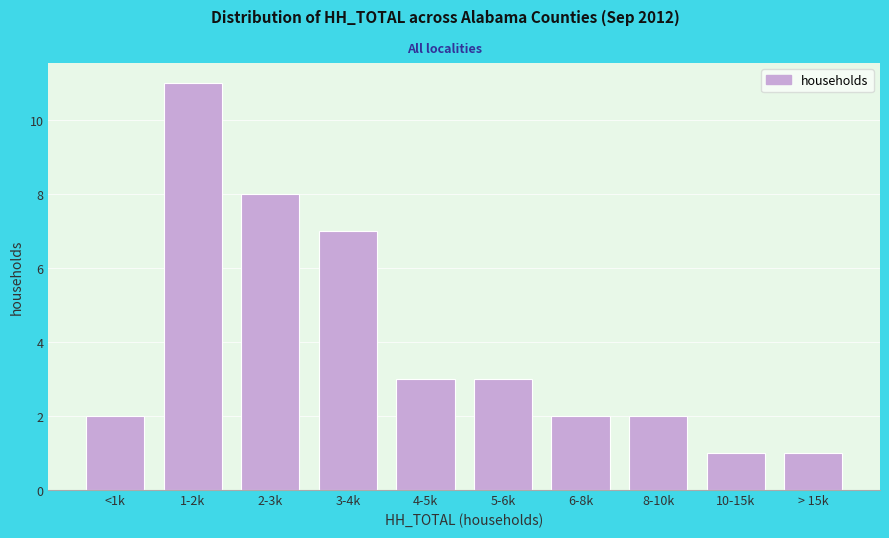

Reading right to left, extract all data points from this chart.

1	1	2	2	3	3	7	8	11	2